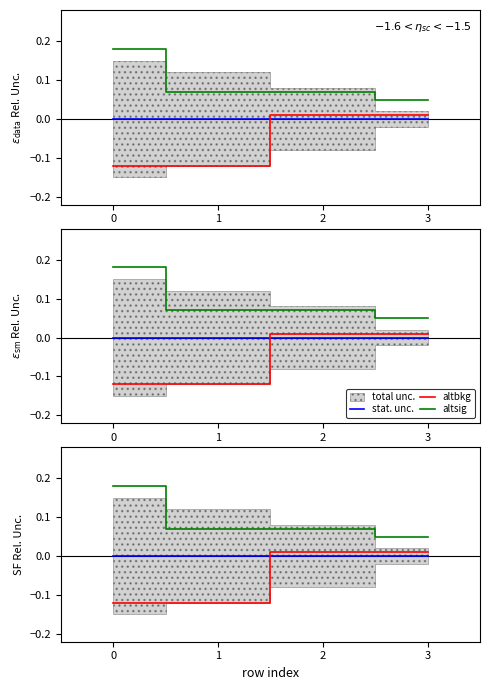

How many data points does each series have?

4